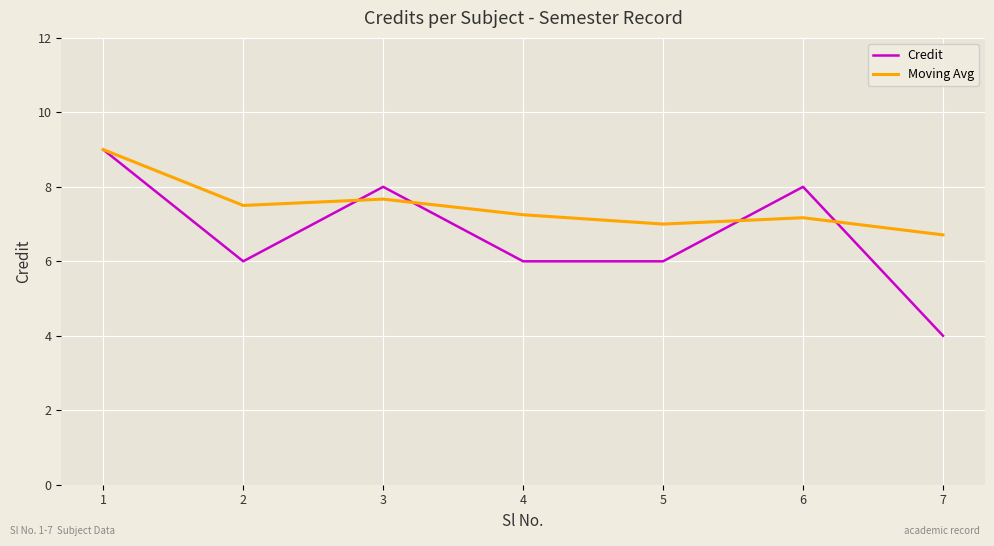

What is the difference between the maximum and minimum values in the Moving Avg series?

2.3